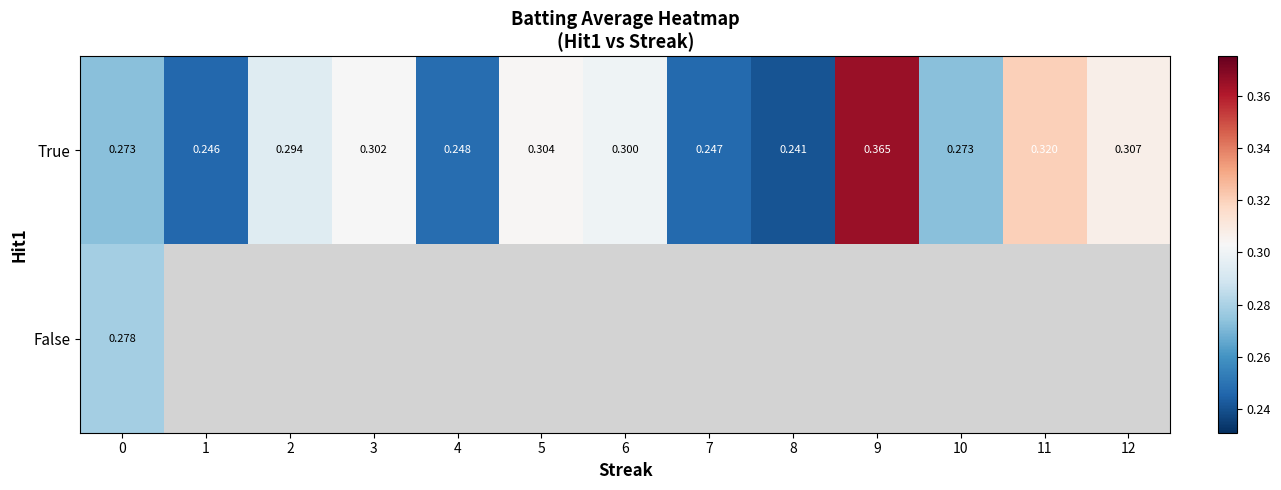

What is the total value across all series at 0?

0.6